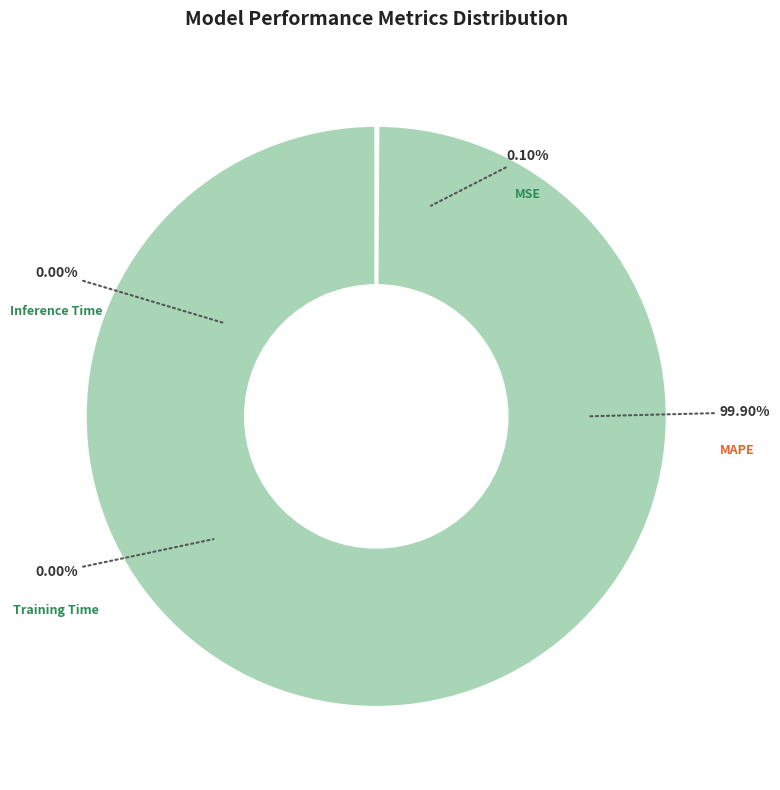

How many slices are in this pie chart?

4